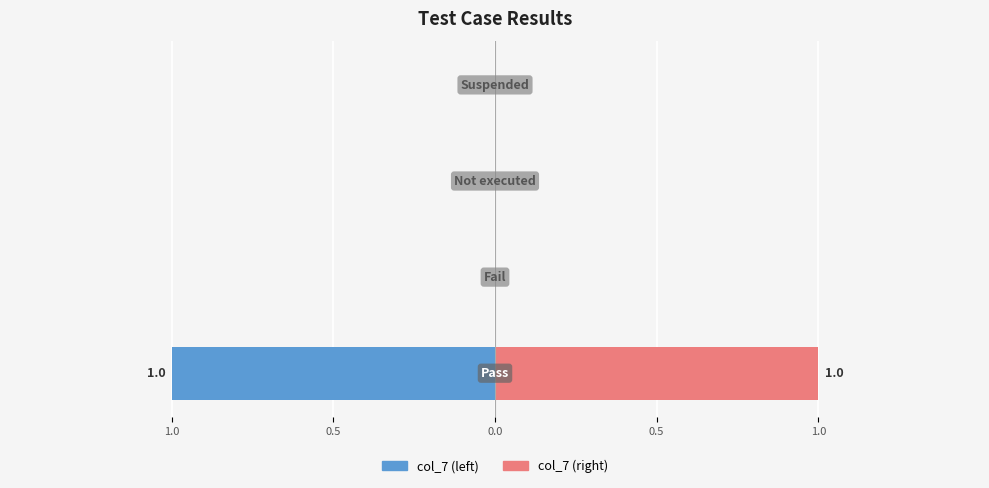

Which series changed the most between 0.0 and 0.5?

col_7 (left)